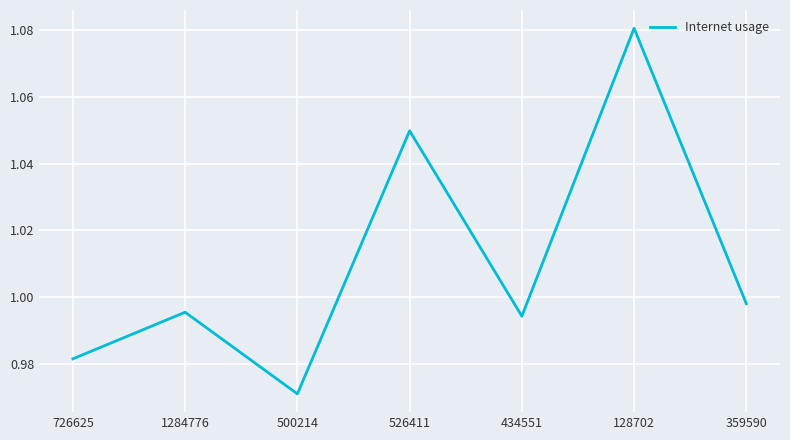

What is the difference between the maximum and second lowest values?

0.1